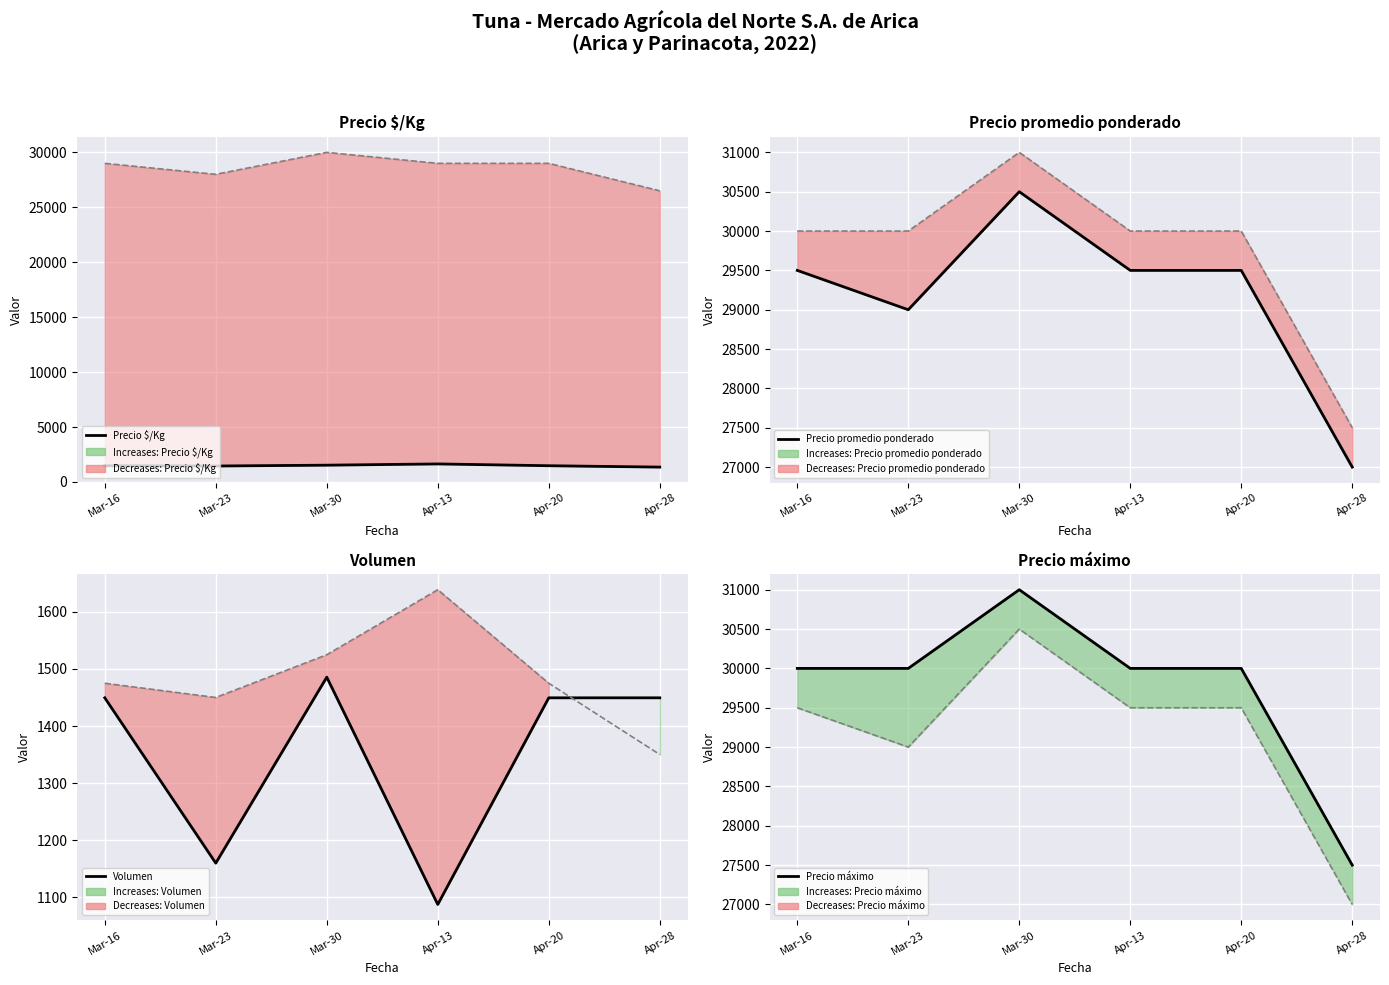

What is the average value of the Precio mínimo series?

28583.3